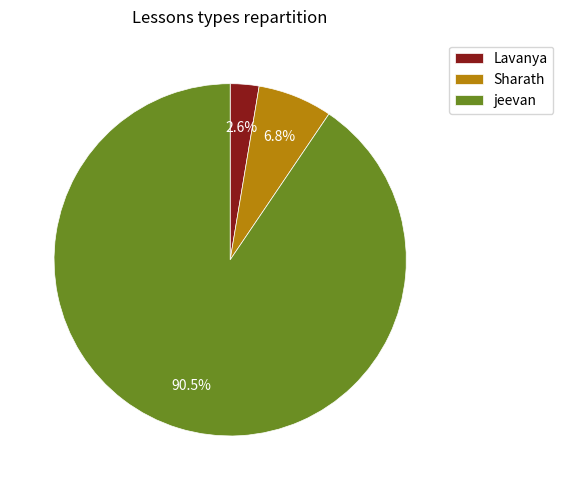

Which slice represents more than half of the pie?

jeevan